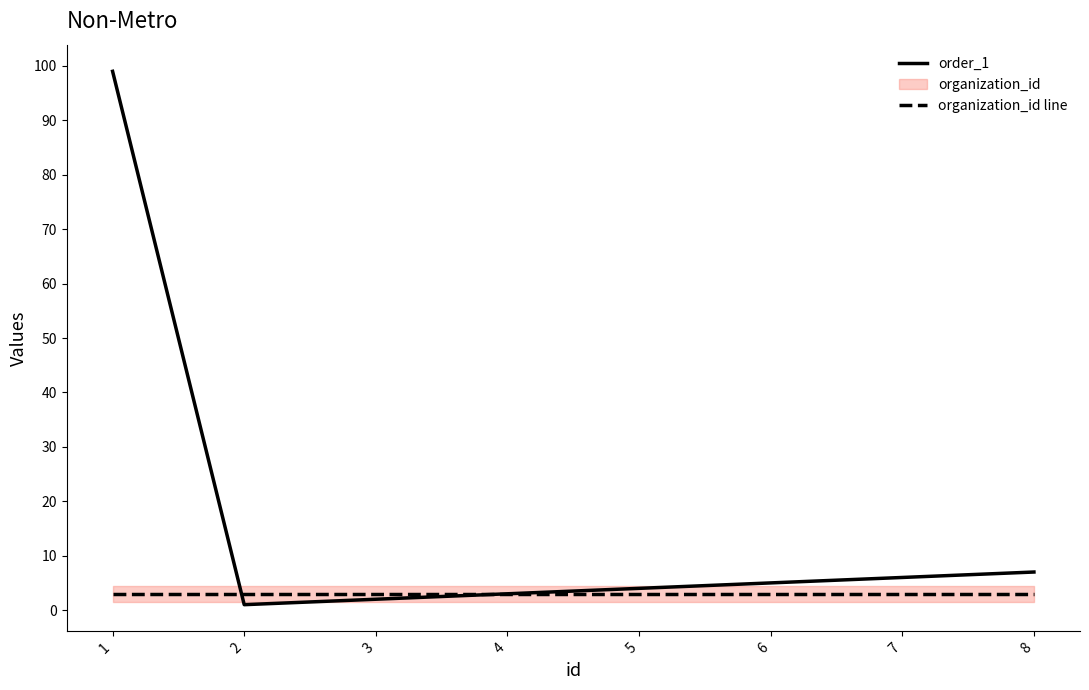

True or false: order_1 has a value of 7 at 8.

True